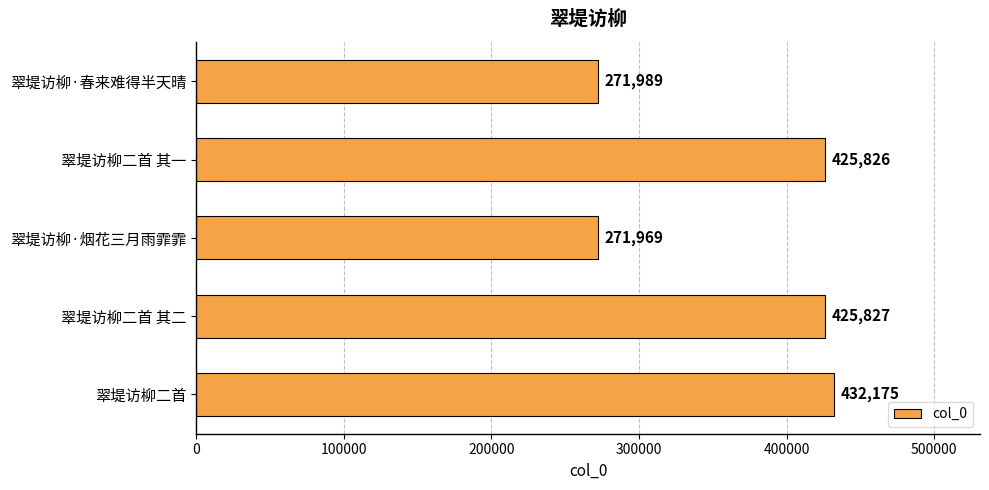

Does the chart contain any negative values?

No